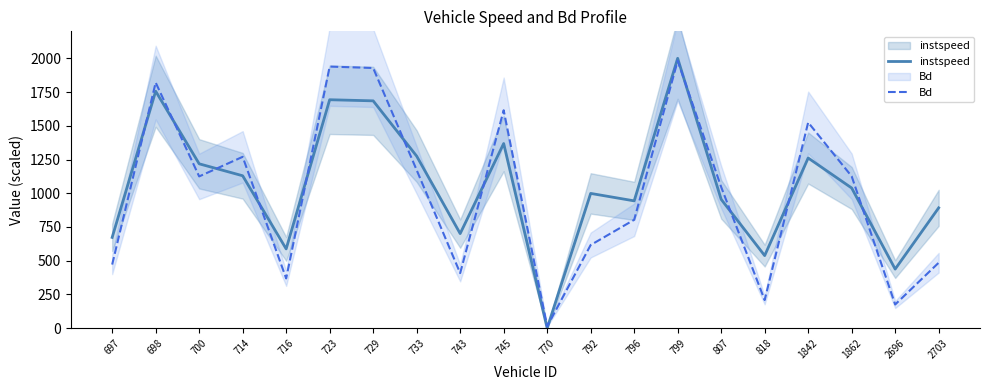

Does the chart display data point markers on the line(s)?

No